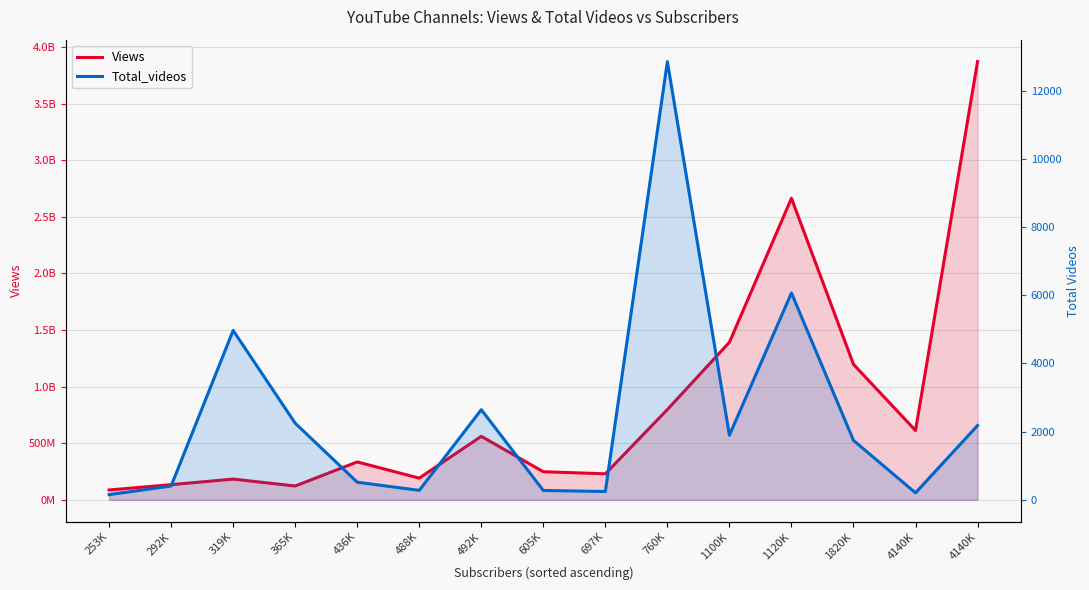

What is the greatest value displayed?

3870271324